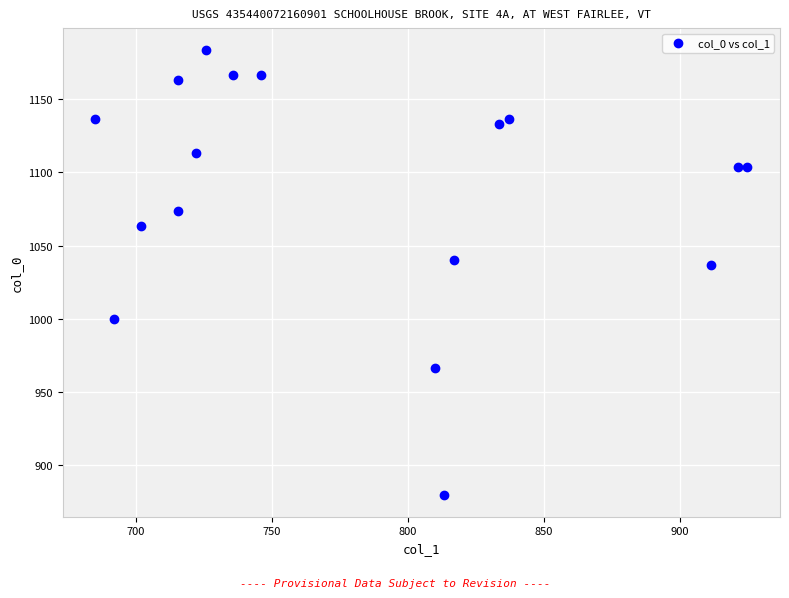

What is the range of Y values (max minus min)?

303.3